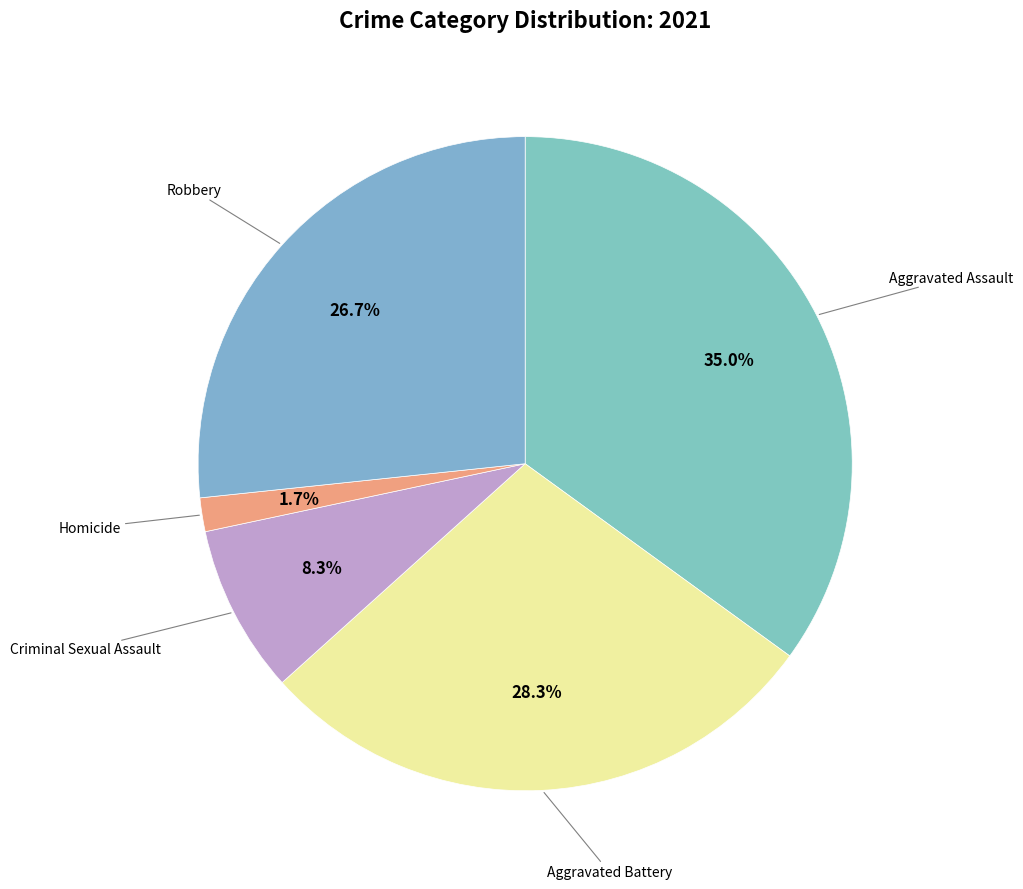

Which slice is the largest?

Aggravated Assault